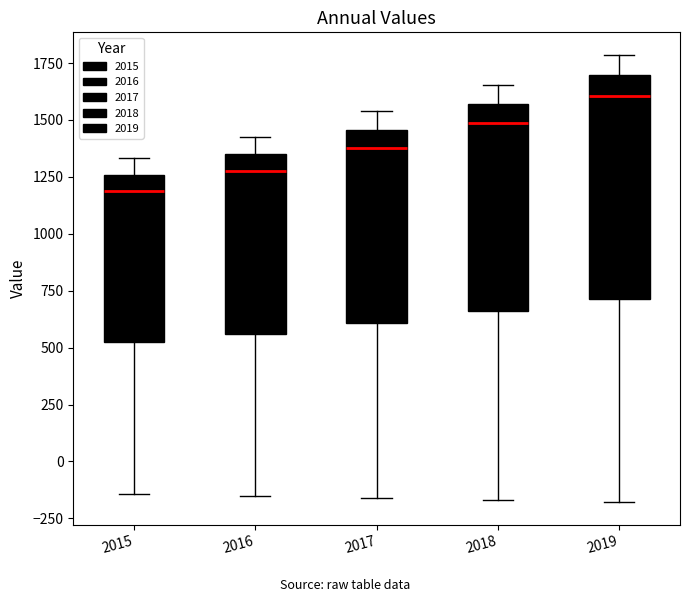

Reading left to right, transcribe this box plot: for each box, give where its median line is, the range the box spans, and where its two whiskers end, as read against the y-axis. The values are not printed on the chart, so give them approximately, as read against the axis.

2015: median 1200, box 500 to 1250, whiskers -150 to 1350
2016: median 1250, box 550 to 1350, whiskers -150 to 1450
2017: median 1350, box 600 to 1450, whiskers -150 to 1550
2018: median 1500, box 650 to 1550, whiskers -150 to 1650
2019: median 1600, box 700 to 1700, whiskers -200 to 1800